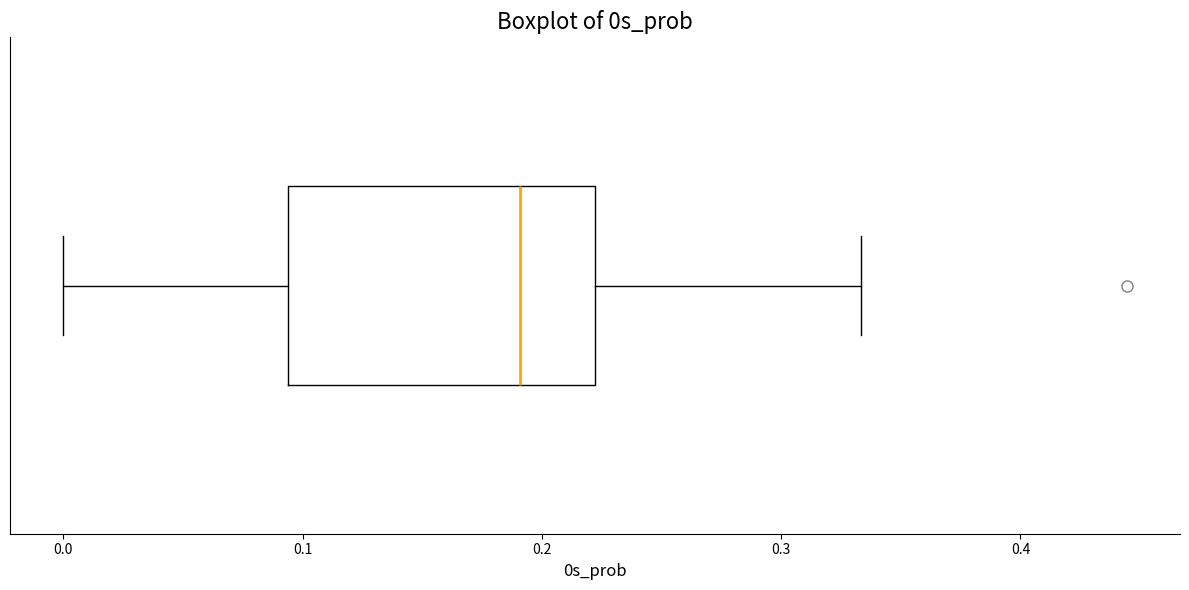

Transcribe this box plot: give where the median line is, the range the box spans, and where the two whiskers end, as read against the x-axis. The values are not printed on the chart, so give them approximately, as read against the axis.

median 0.19, box 0.09 to 0.22, whiskers 0.00 to 0.33